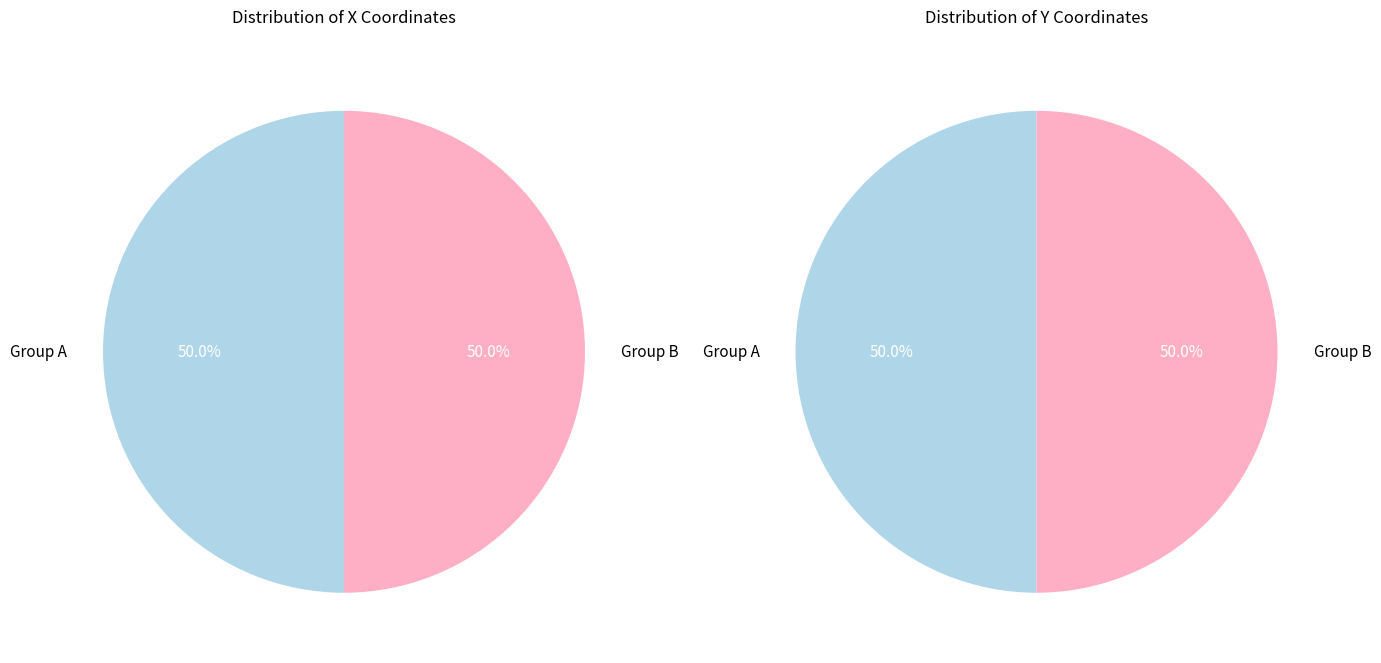

Does any single category account for the majority?

No